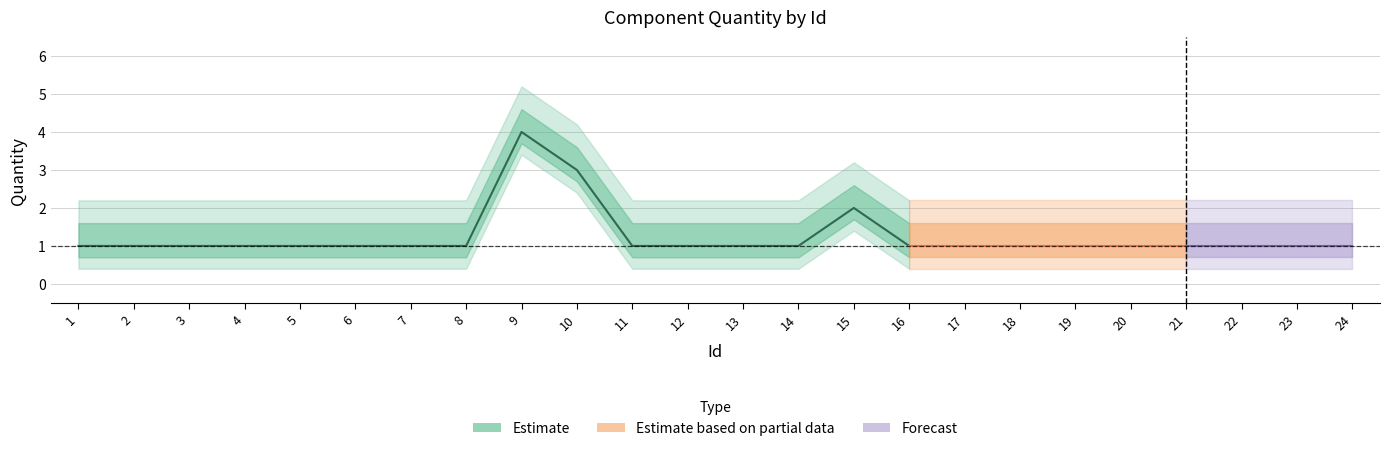

At which category does the chart reach its peak across all series?

9